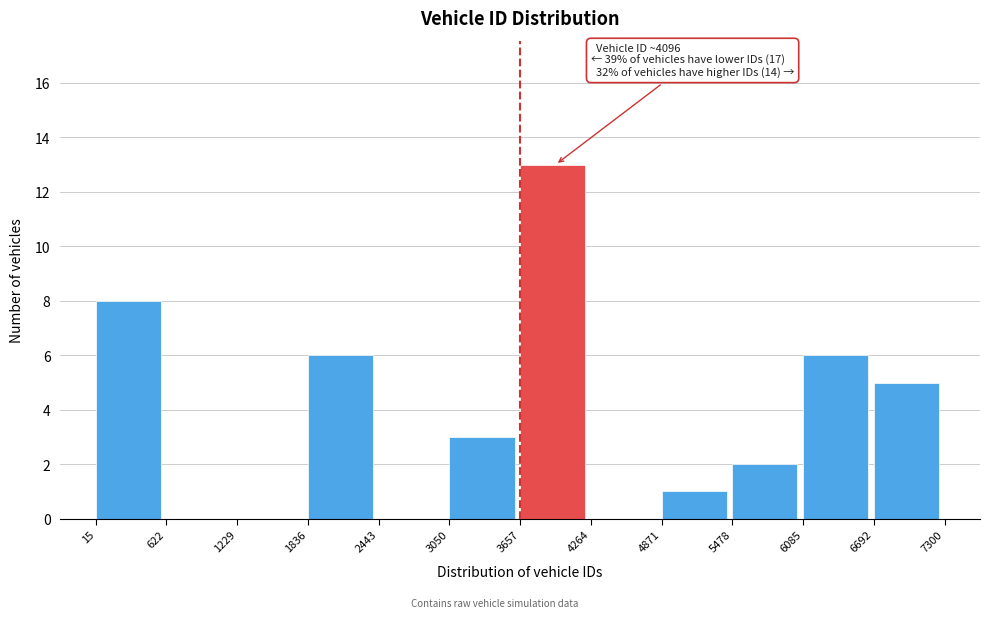

Over which range of the x-axis is the bar tallest?

3657 to 4264